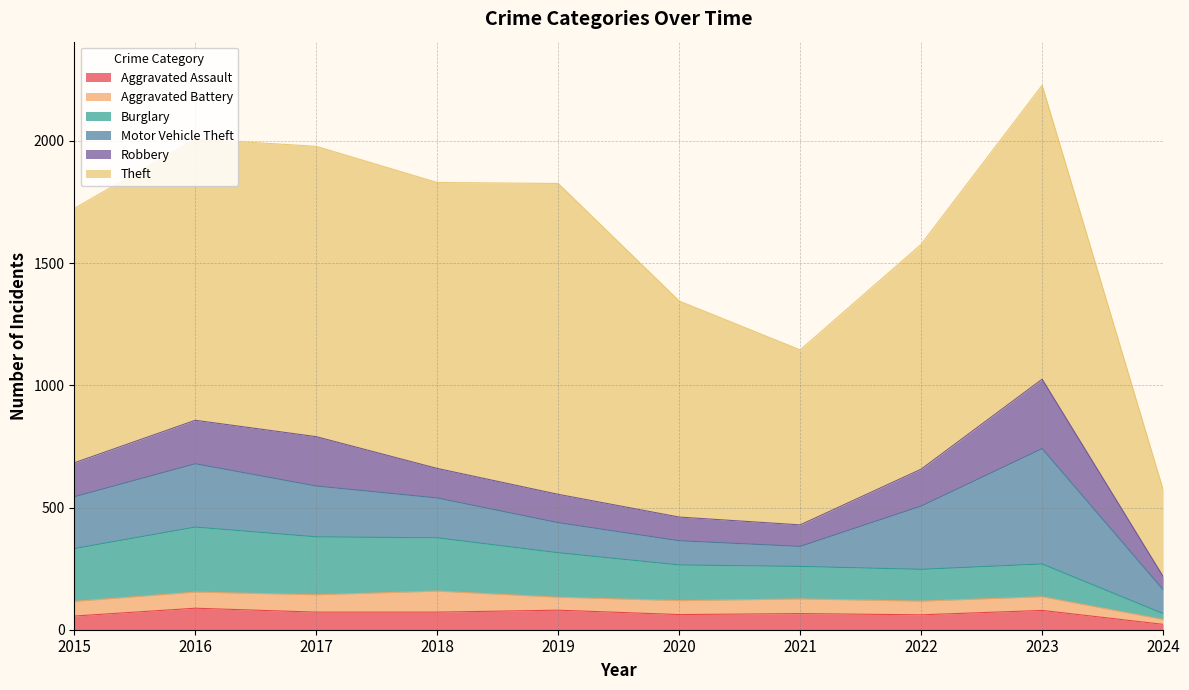

Which has a higher value, 2018 or 2023?

2023